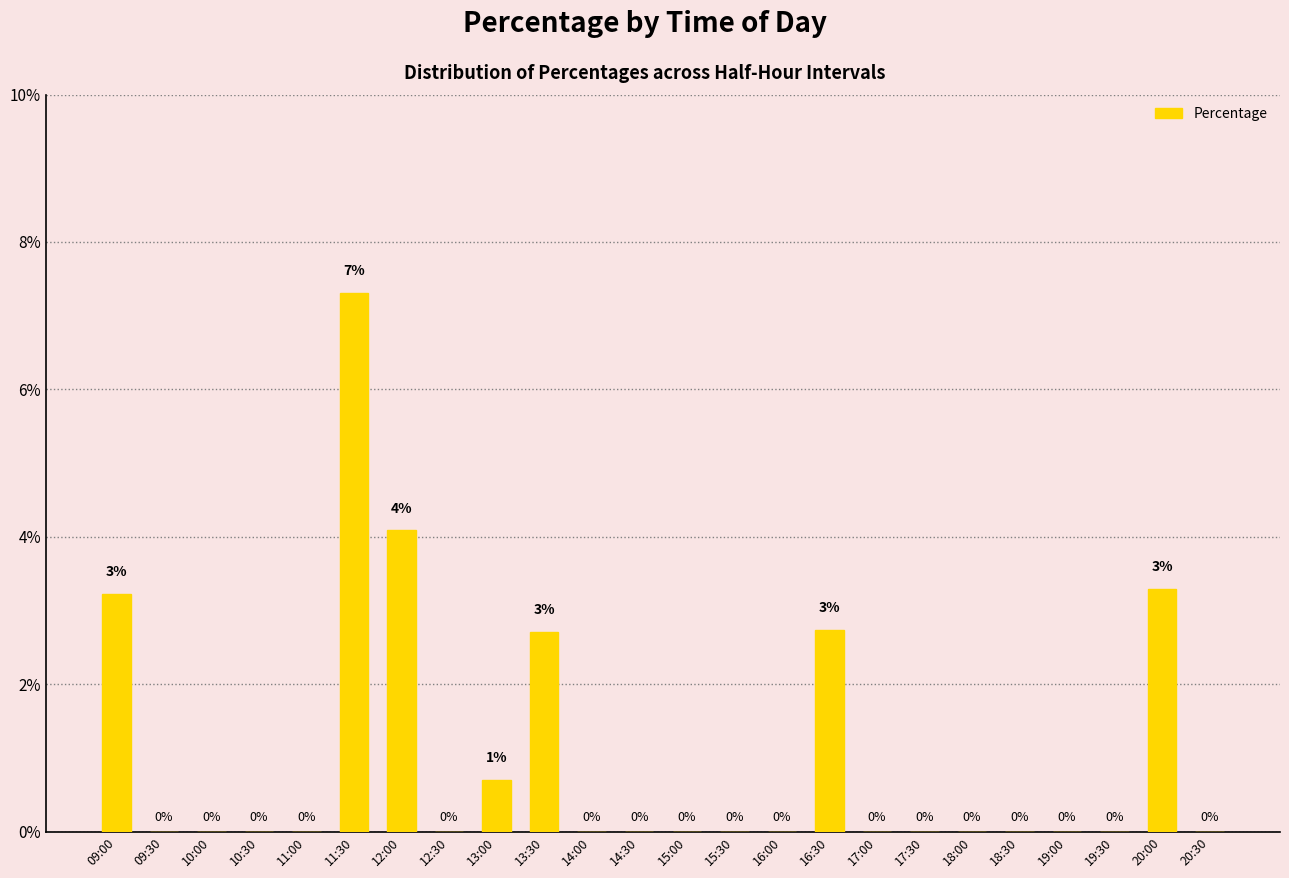

Reading left to right, extract all data points from this chart.

09:00=0.0	09:30=0.0	10:00=0.0	10:30=0.0	11:00=0.0	11:30=0.1	12:00=0.0	12:30=0.0	13:00=0.0	13:30=0.0	14:00=0.0	14:30=0.0	15:00=0.0	15:30=0.0	16:00=0.0	16:30=0.0	17:00=0.0	17:30=0.0	18:00=0.0	18:30=0.0	19:00=0.0	19:30=0.0	20:00=0.0	20:30=0.0